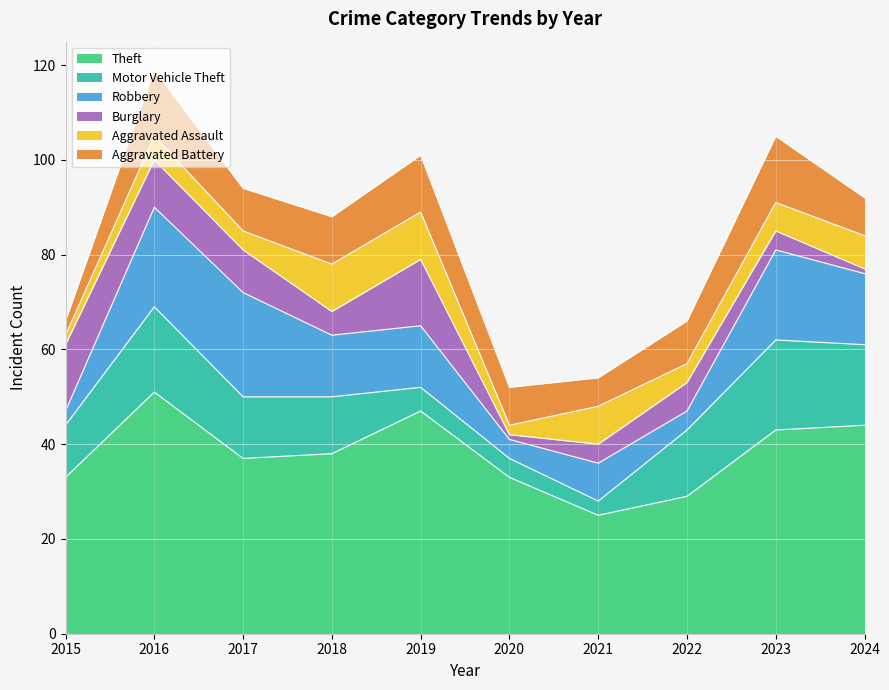

The Theft series shows 33 at 2015. True or false?

True